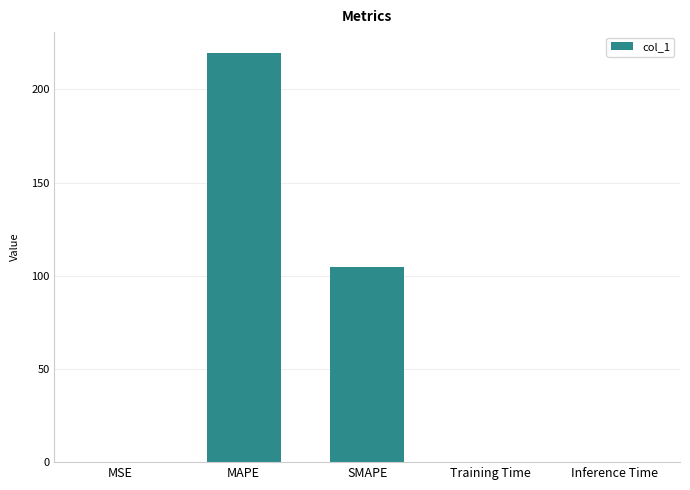

What is the difference between the values at SMAPE and Inference Time?

104.7